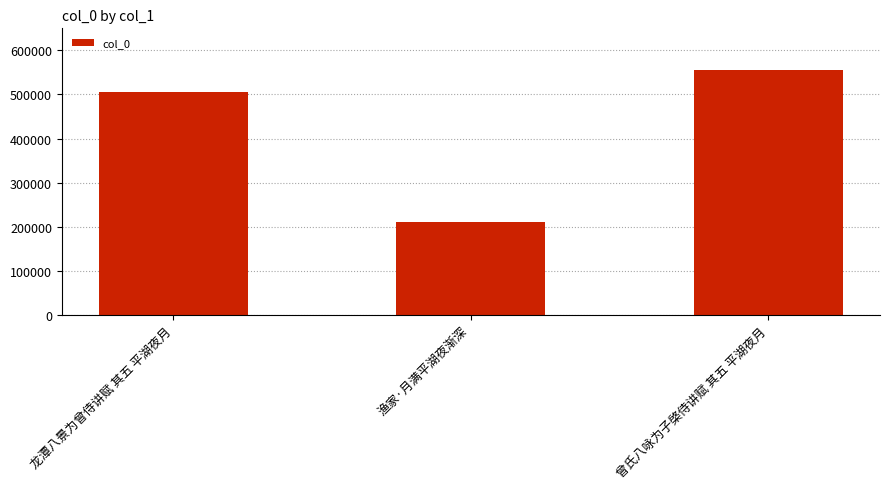

Which category has the highest value across all series?

曾氏八咏为子棨侍讲赋 其五 平湖夜月